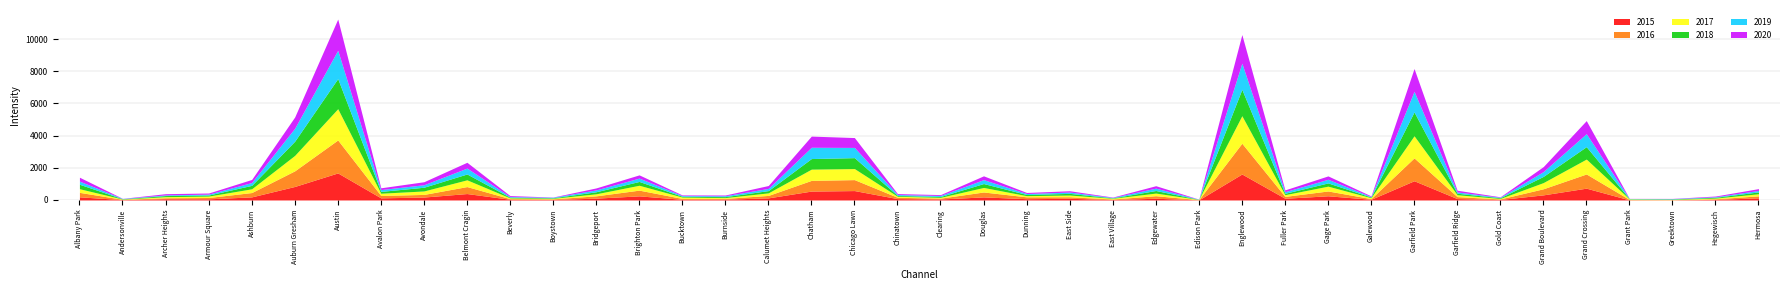

What is the total value across all series at Dunning?

466